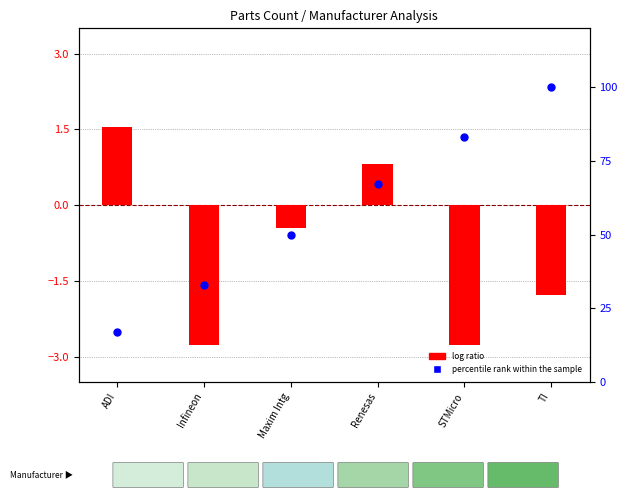

At how many categories does at least one series exceed 51?

3